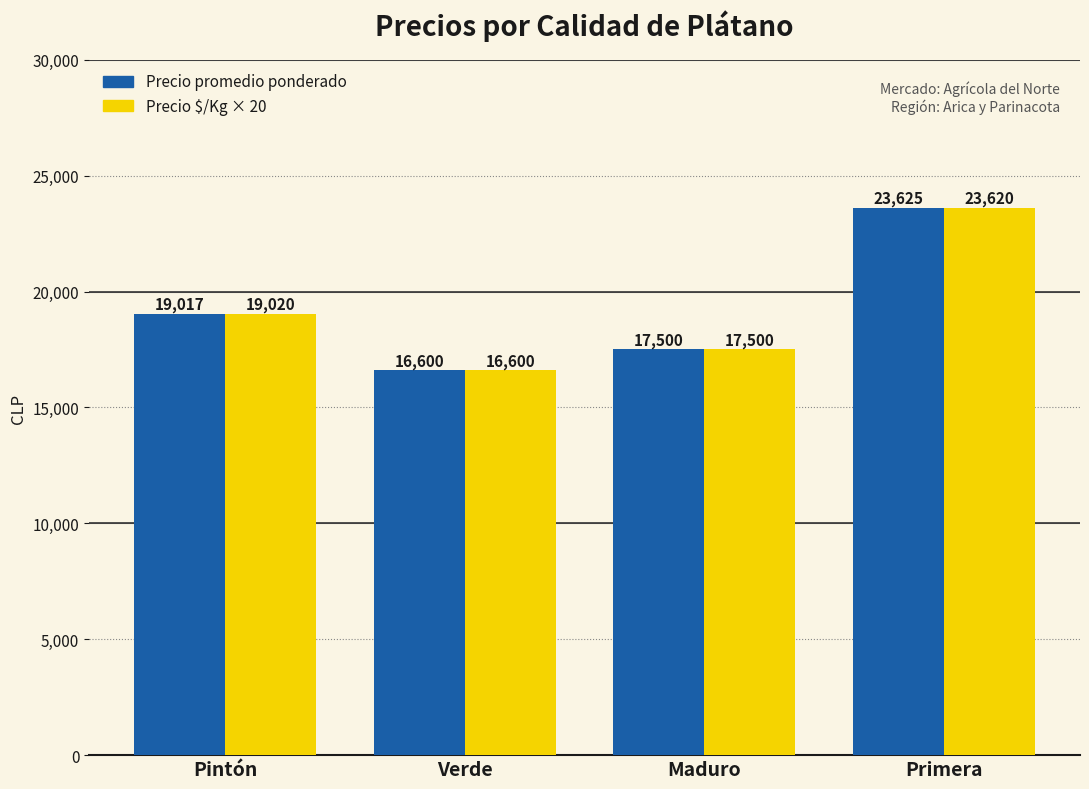

Count the Precio $/Kg × 20 values in the range 17500 to 23620.

3